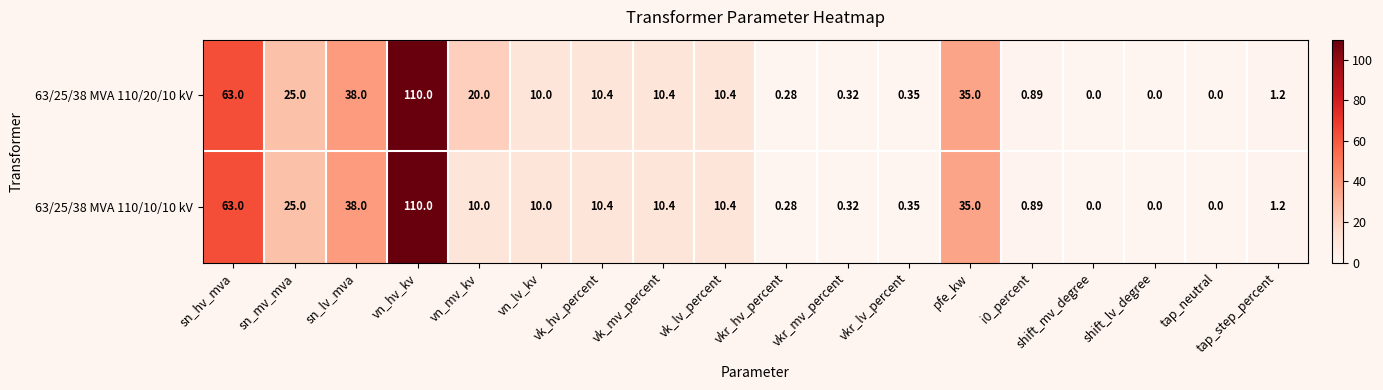

Is the value of 63/25/38 MVA 110/20/10 kV at vkr_mv_percent greater than the value of 63/25/38 MVA 110/10/10 kV at vk_mv_percent?

No